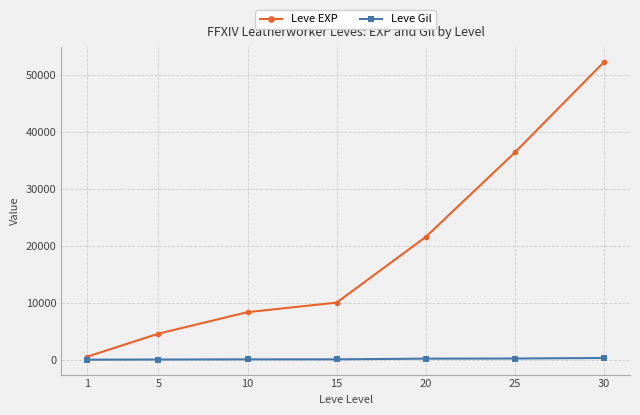

Which series has the widest spread of values?

Leve EXP